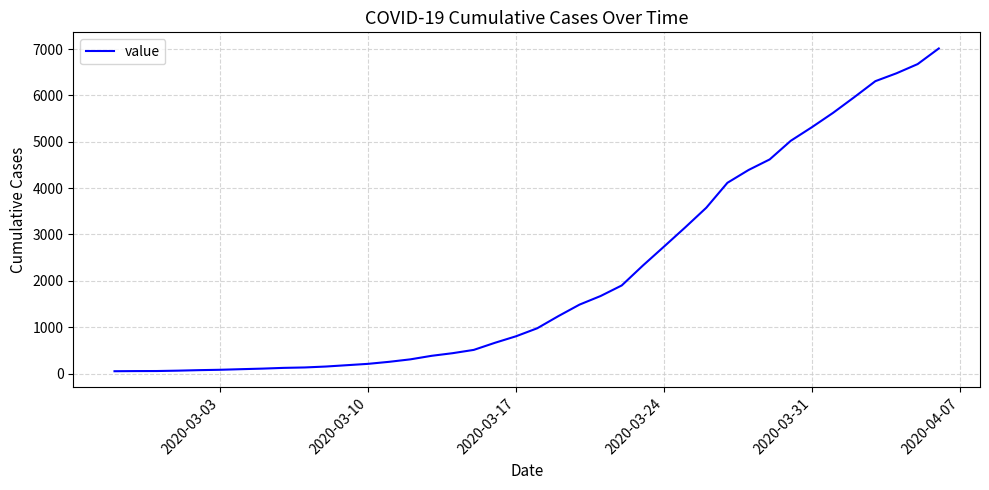

What is the difference between the maximum and minimum values?

6961